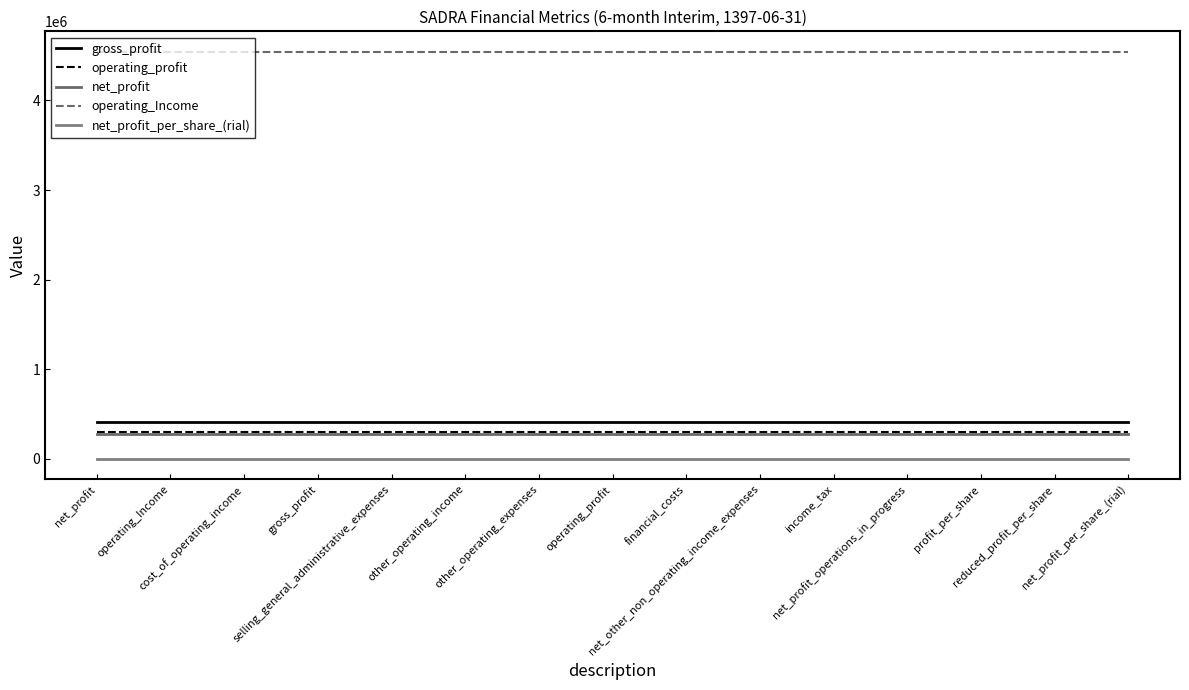

Which has a higher value, net_other_non_operating_income_expenses or operating_profit?

net_other_non_operating_income_expenses